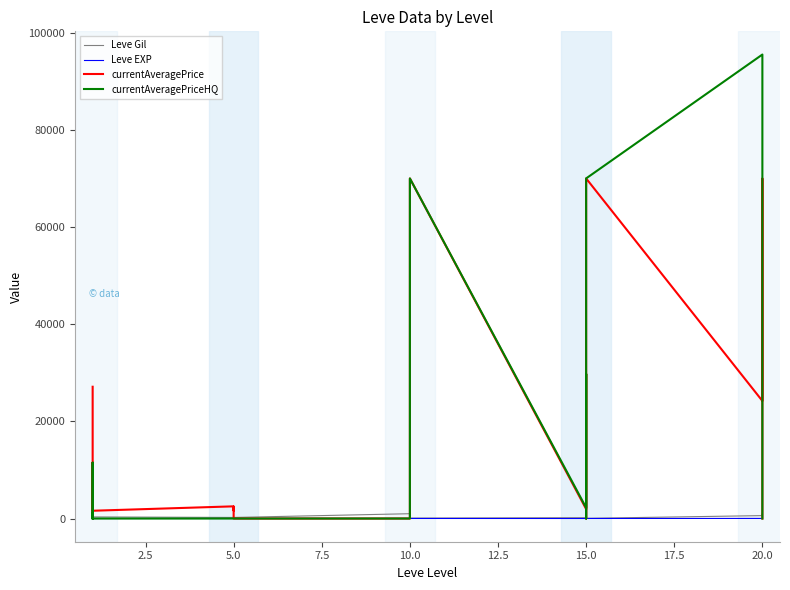

What is the label of the 3rd point from the left?

5.0